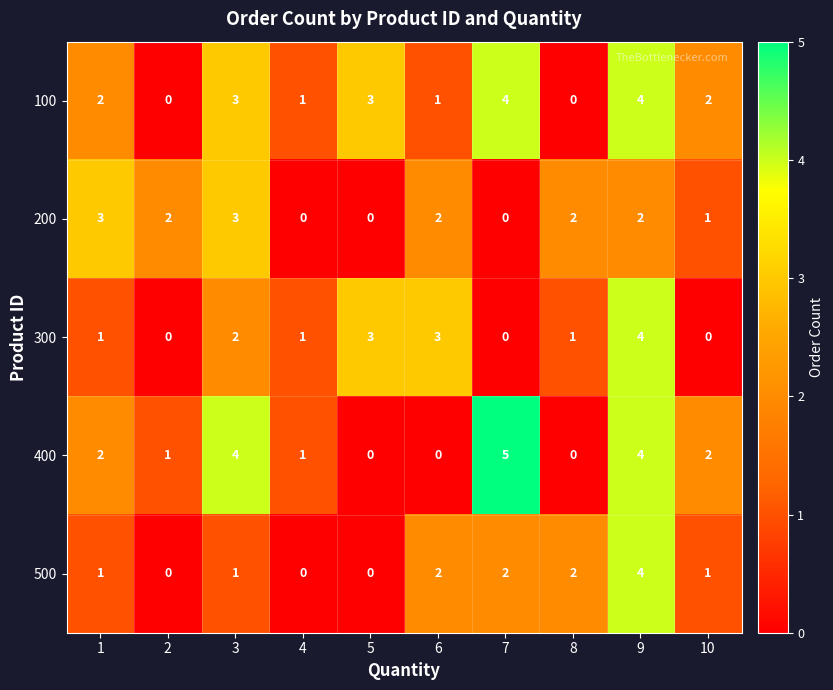

How many 100 values are between 1 and 3?

6